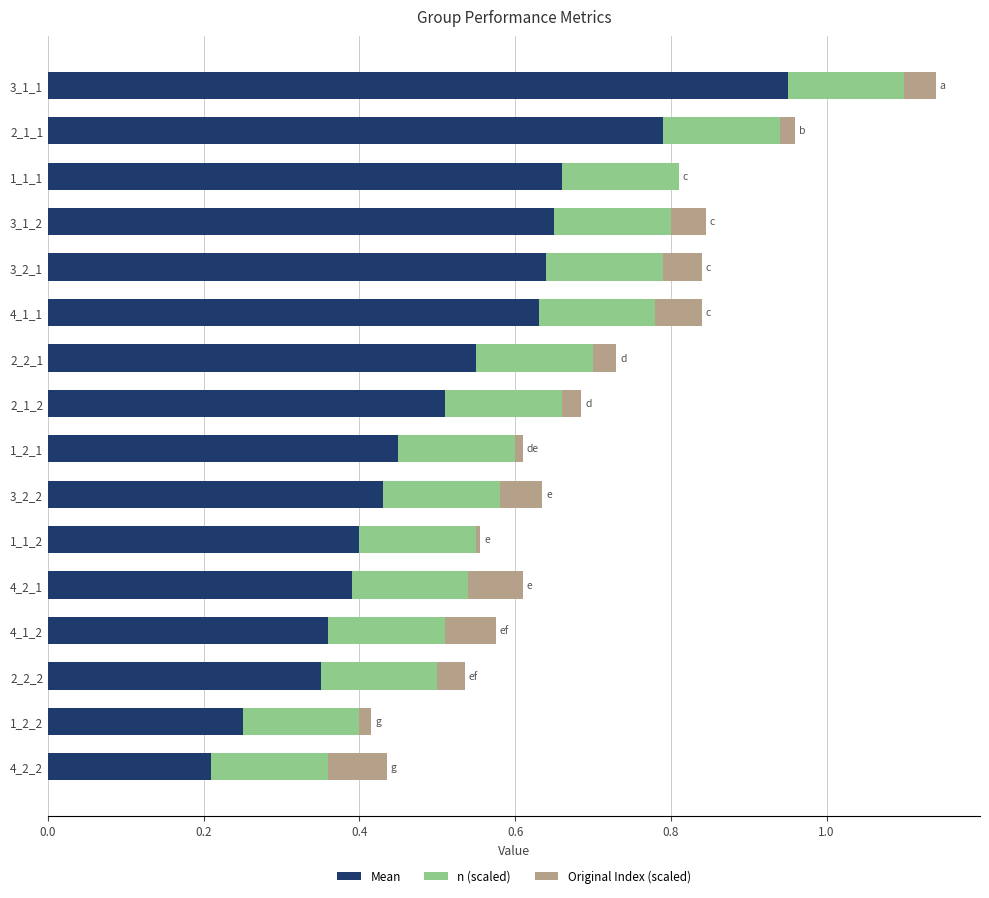

At which category is the sum across all series the highest?

3_1_1